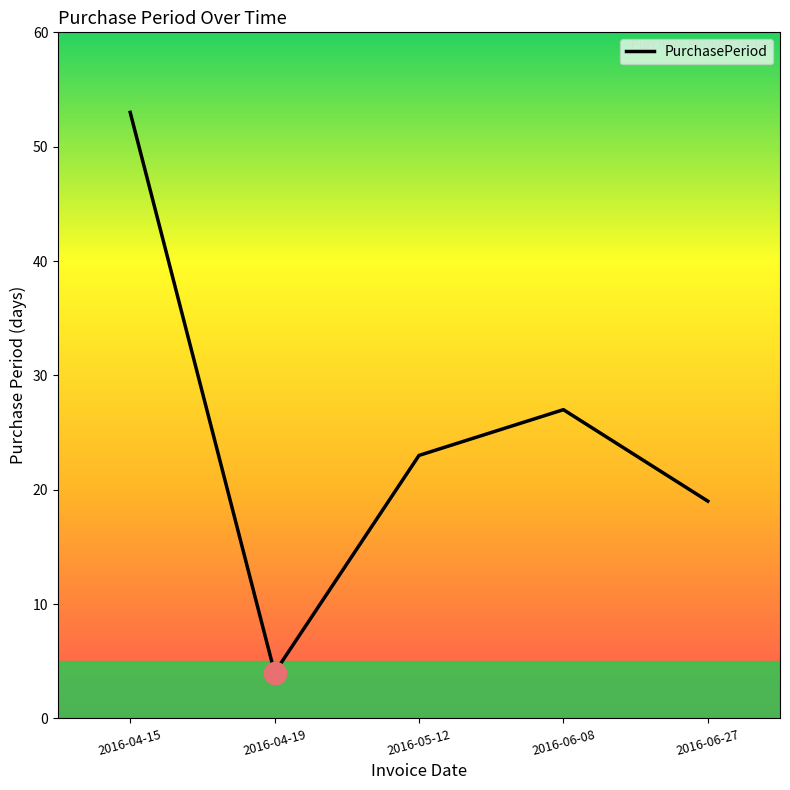

Where is the first local minimum?

2016-04-19